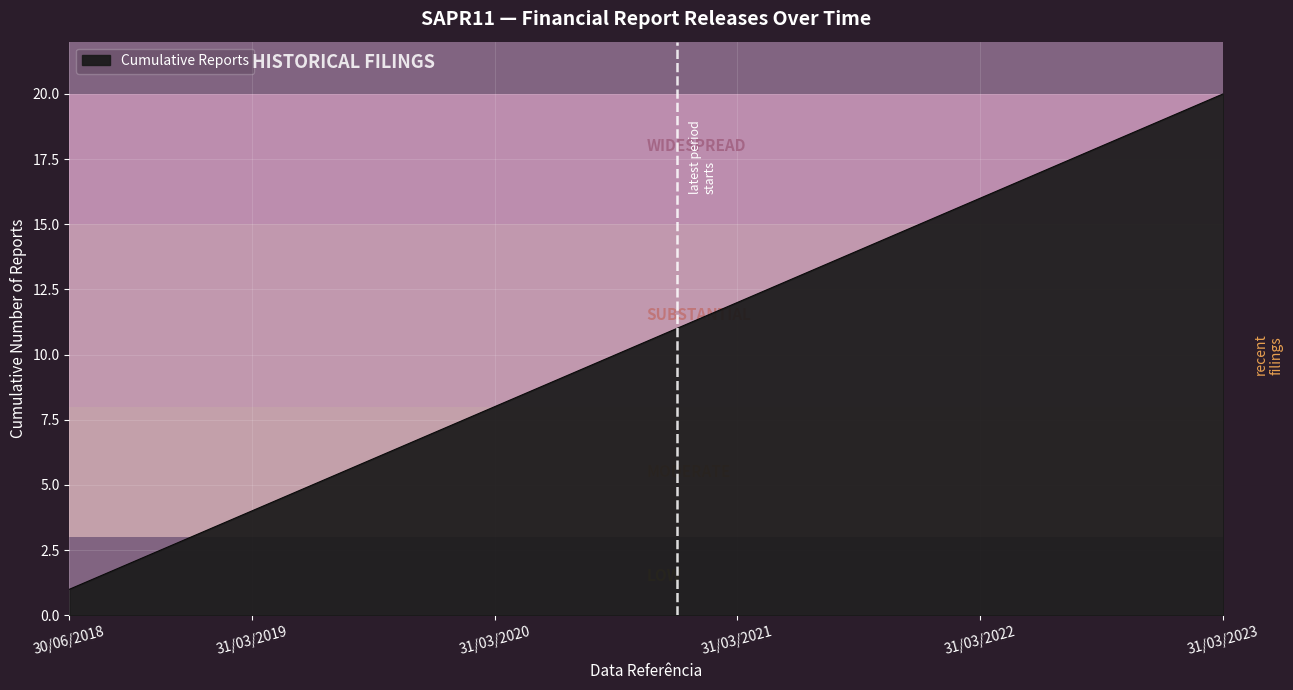

True or false: there are more than 2 points higher than both neighbors.

False